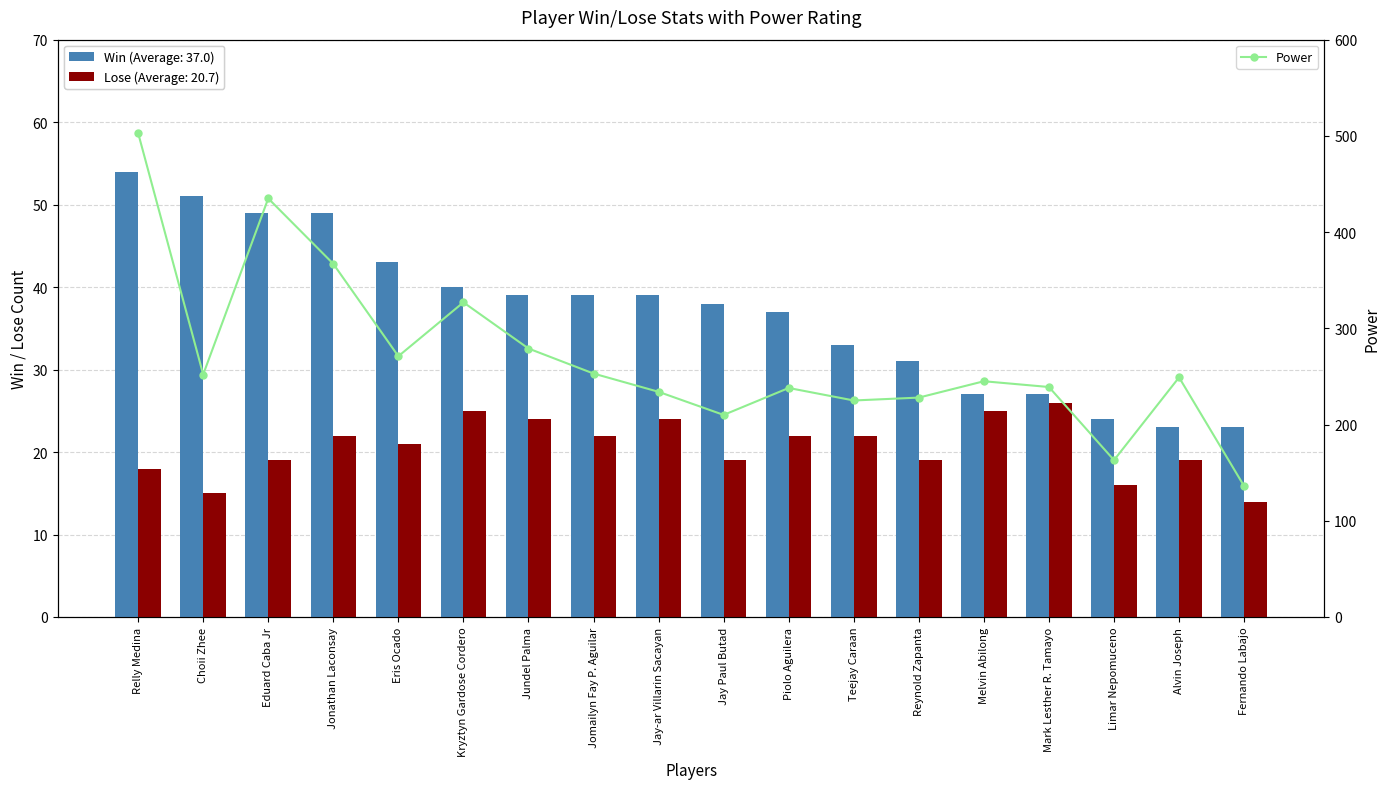

Which series changed the most between Eduard Caba Jr and Alvin Joseph?

Power